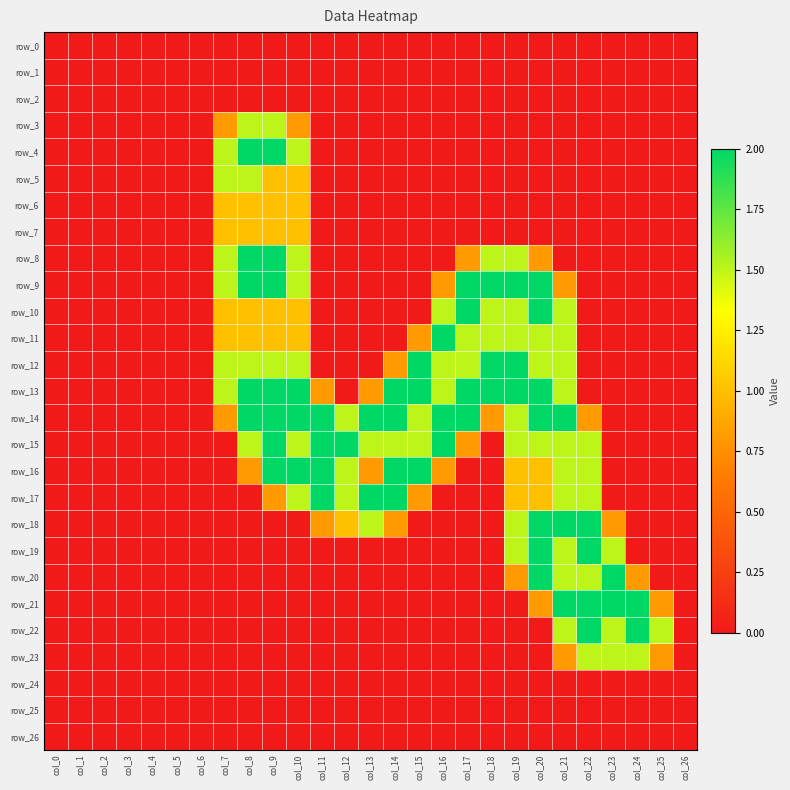

True or false: row_9 has a value of 1.0 at col_22.

False